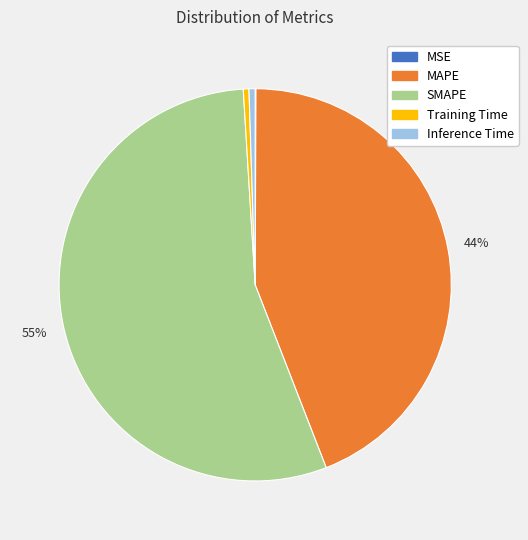

To the nearest percent, what is the difference between the Training Time and MAPE slice percentages?

44%